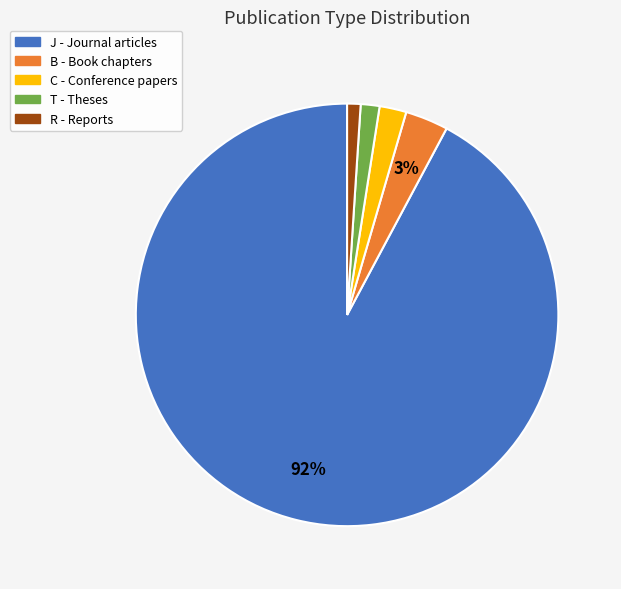

Count the number of slices in the pie.

5